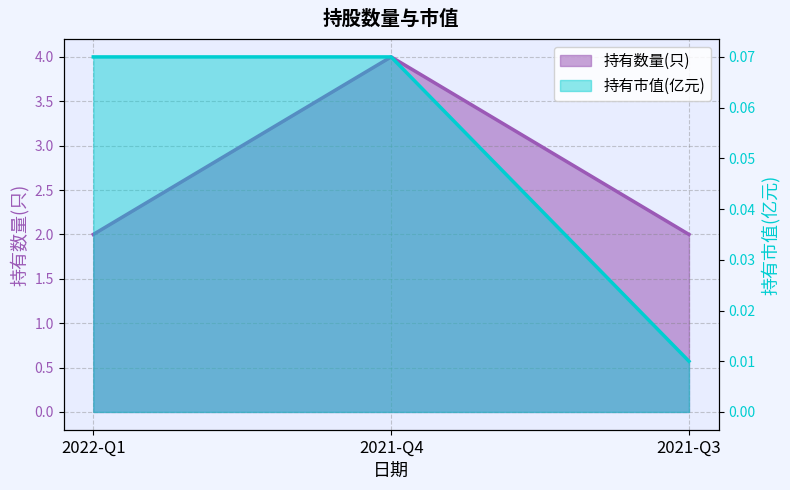

Reading left to right, extract all data points from this chart.

持有数量(只): 2.0	4.0	2.0
持有市值(亿元): 0.1	0.1	0.0